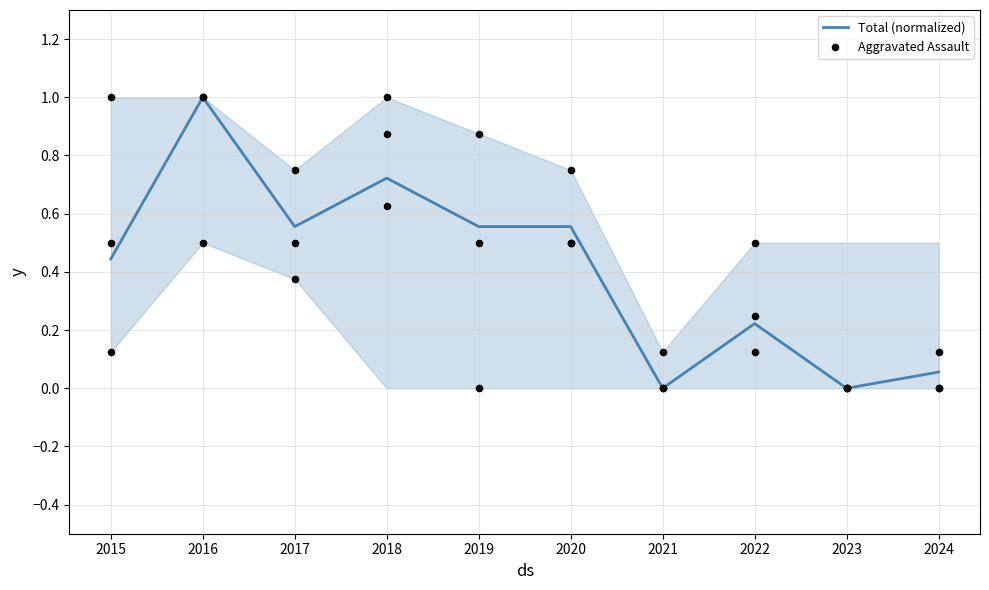

Which series has the largest total across all categories?

Total (normalized)